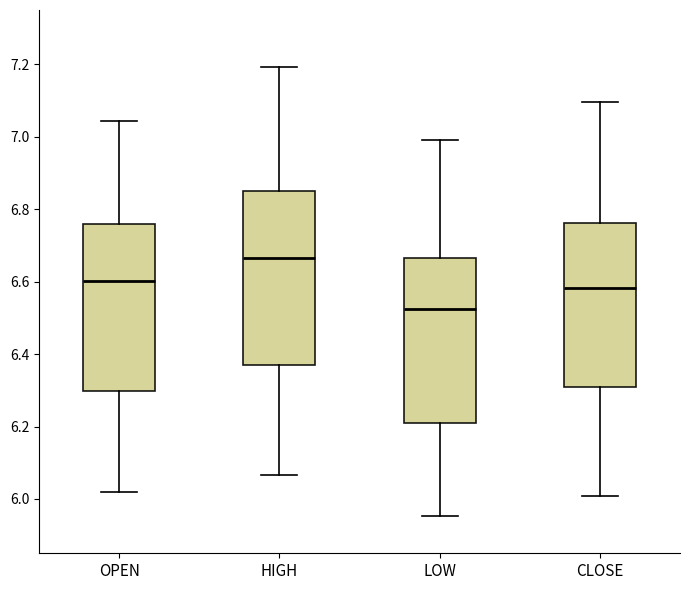

Reading left to right, read every box against the y-axis: the position of its median line, the range the box covers, and the ends of its whiskers. The values are not printed on the chart, so give them approximately, as read against the axis.

OPEN: median 6.60, box 6.30 to 6.76, whiskers 6.02 to 7.04
HIGH: median 6.66, box 6.38 to 6.84, whiskers 6.06 to 7.20
LOW: median 6.52, box 6.20 to 6.66, whiskers 5.96 to 7.00
CLOSE: median 6.58, box 6.32 to 6.76, whiskers 6.00 to 7.10